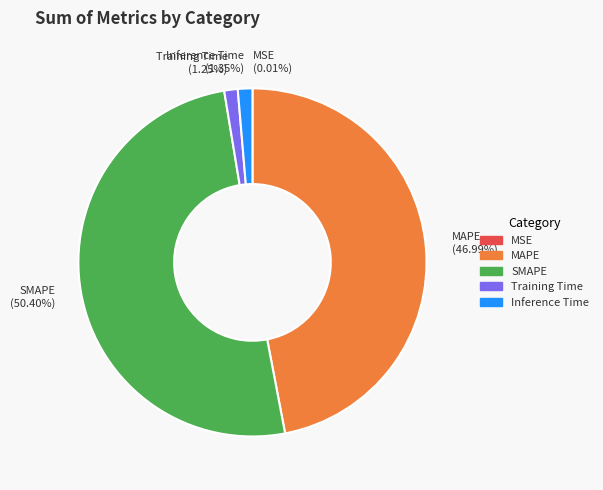

Is there a majority slice in this chart?

Yes